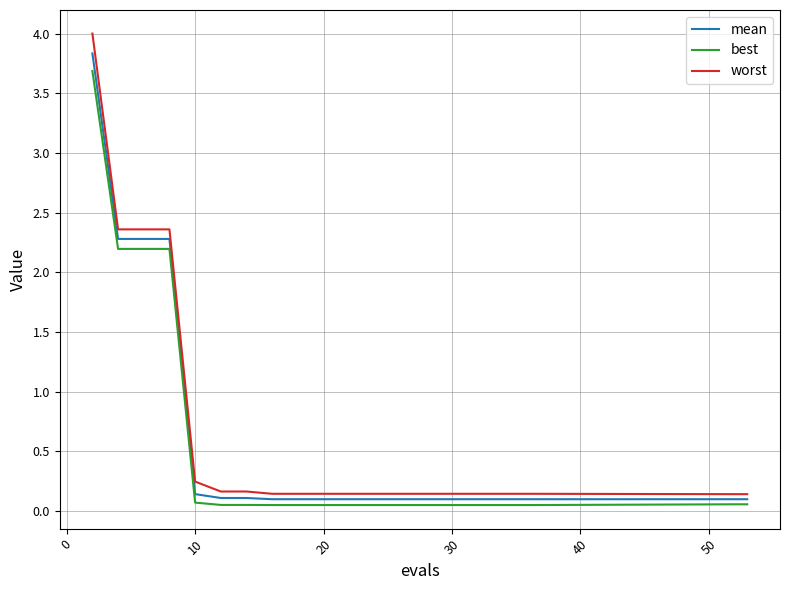

How many lines are shown in the chart?

3